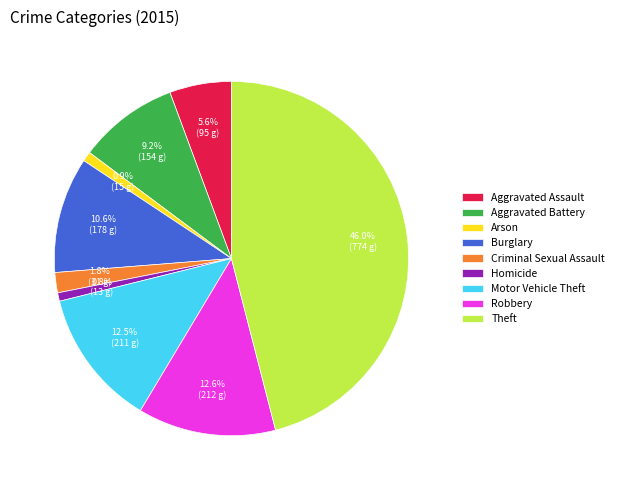

Which category has the biggest portion of the pie?

Theft